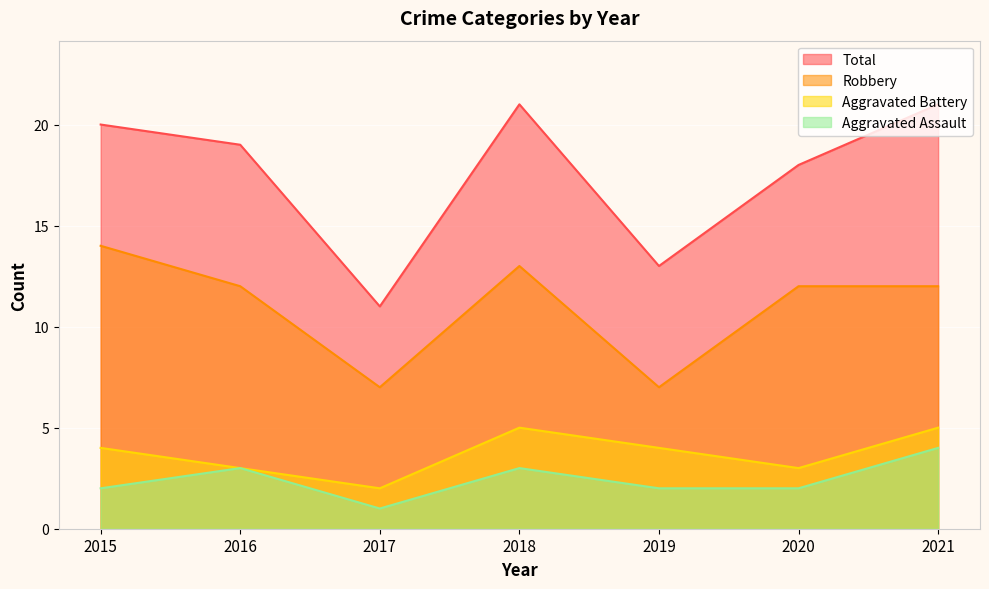

The value of Total at 2016 is 31. True or false?

False